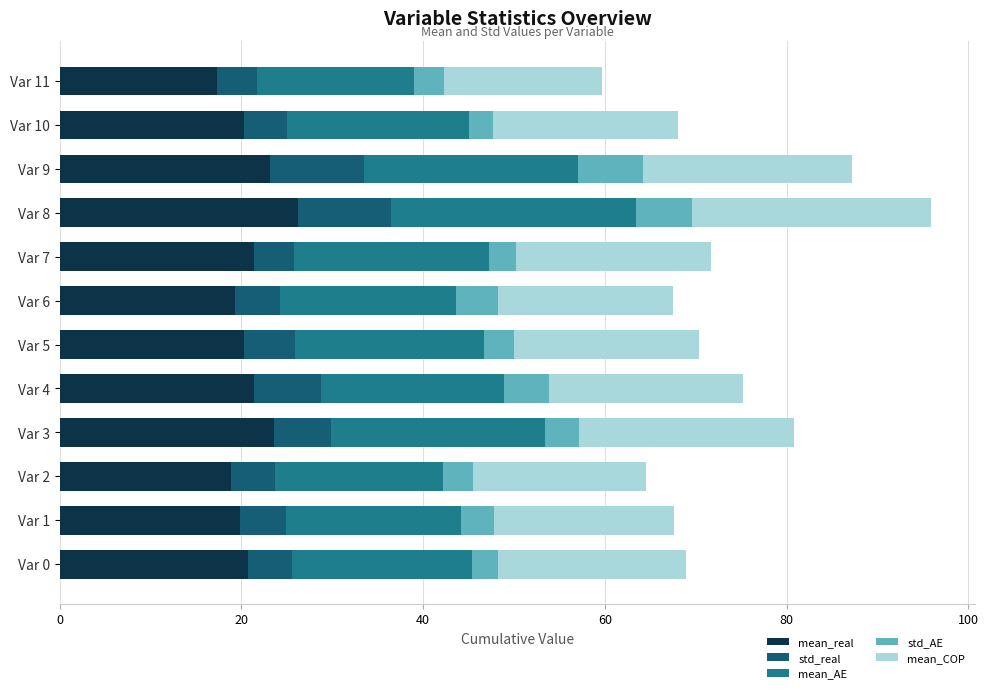

What are all the series names shown in the legend?

mean_real, std_real, mean_AE, std_AE, mean_COP